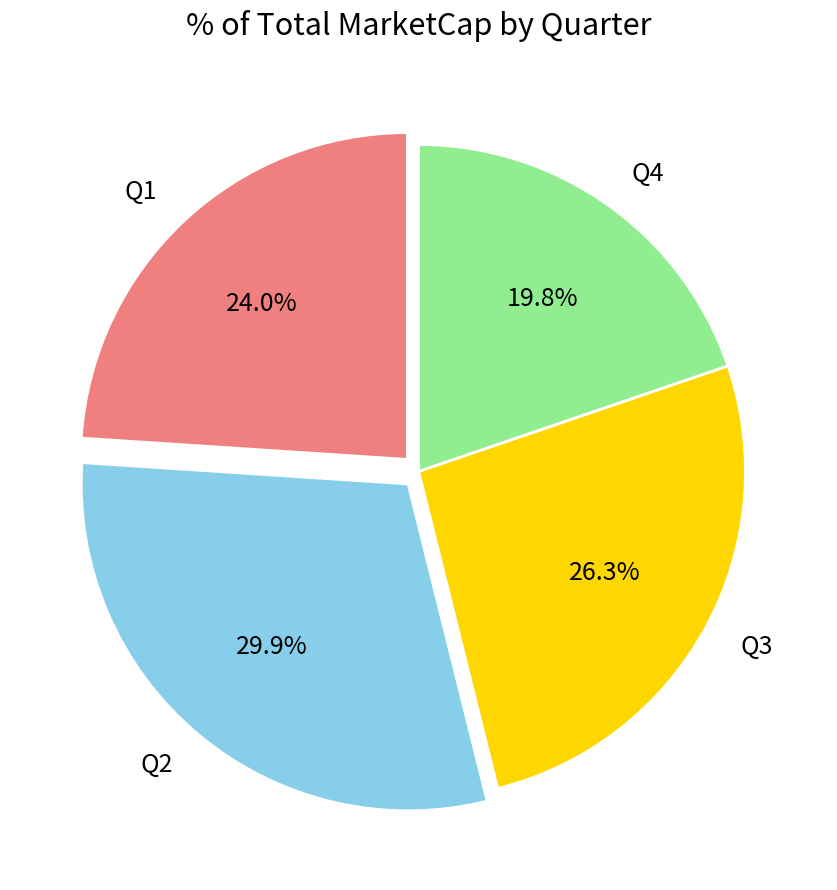

To the nearest percent, what is the average slice percentage?

25%